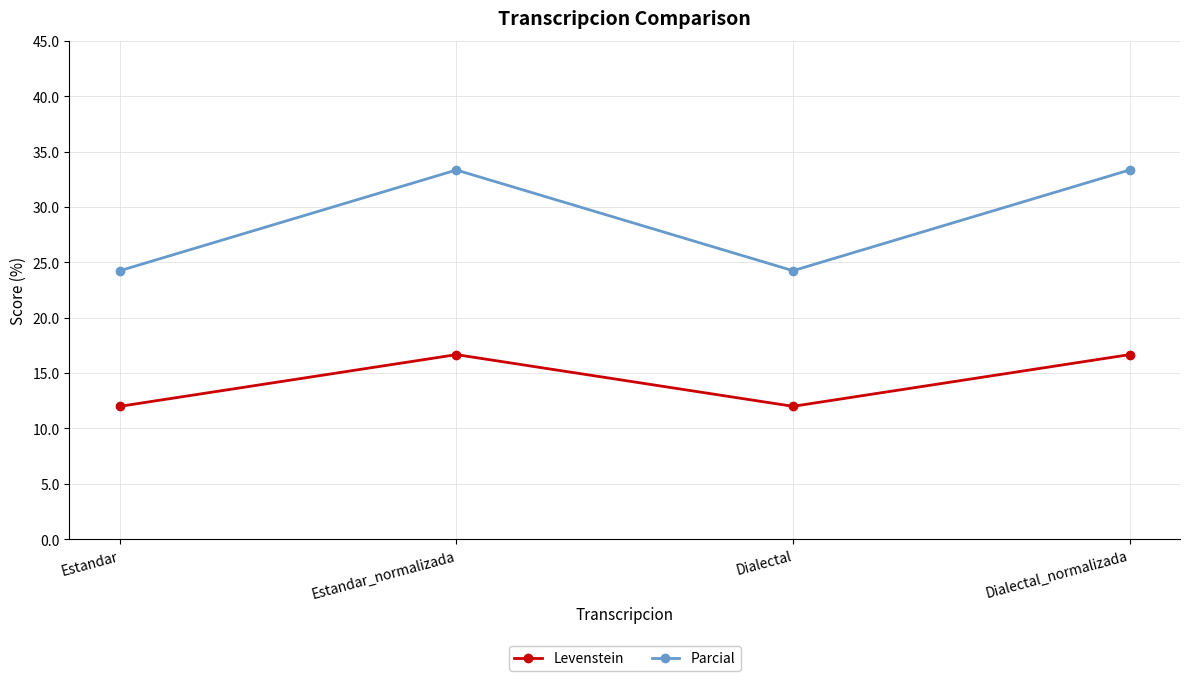

What is the average value of the Parcial series?

28.8